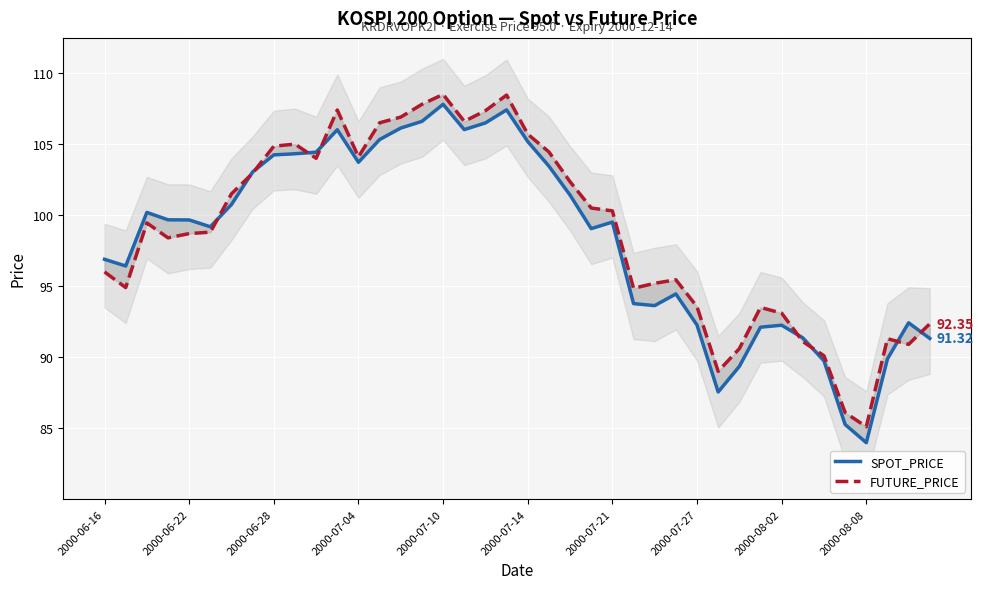

Which series has the widest spread of values?

SPOT_PRICE